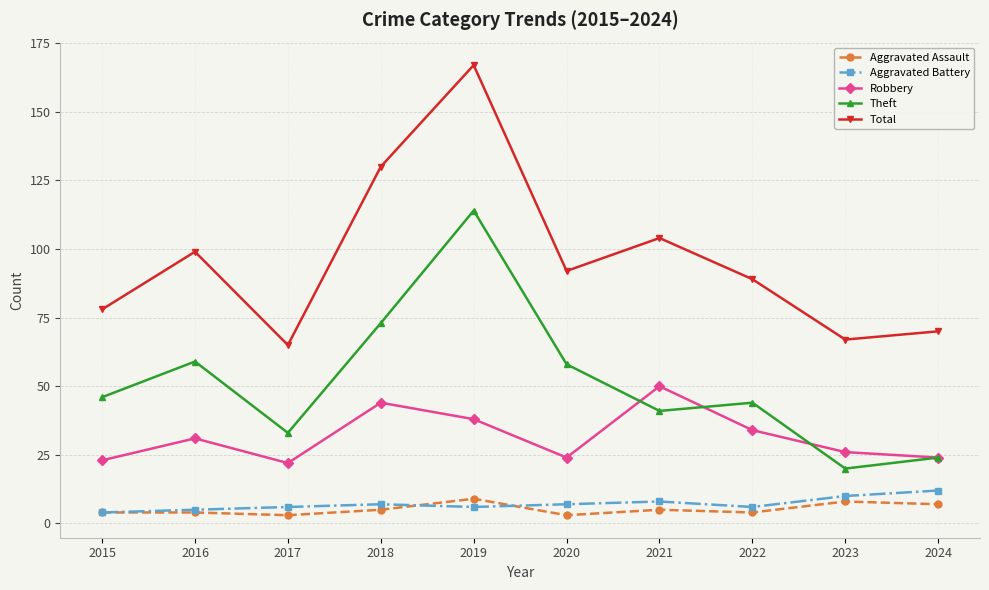

The Robbery series shows 14 at 2024. True or false?

False